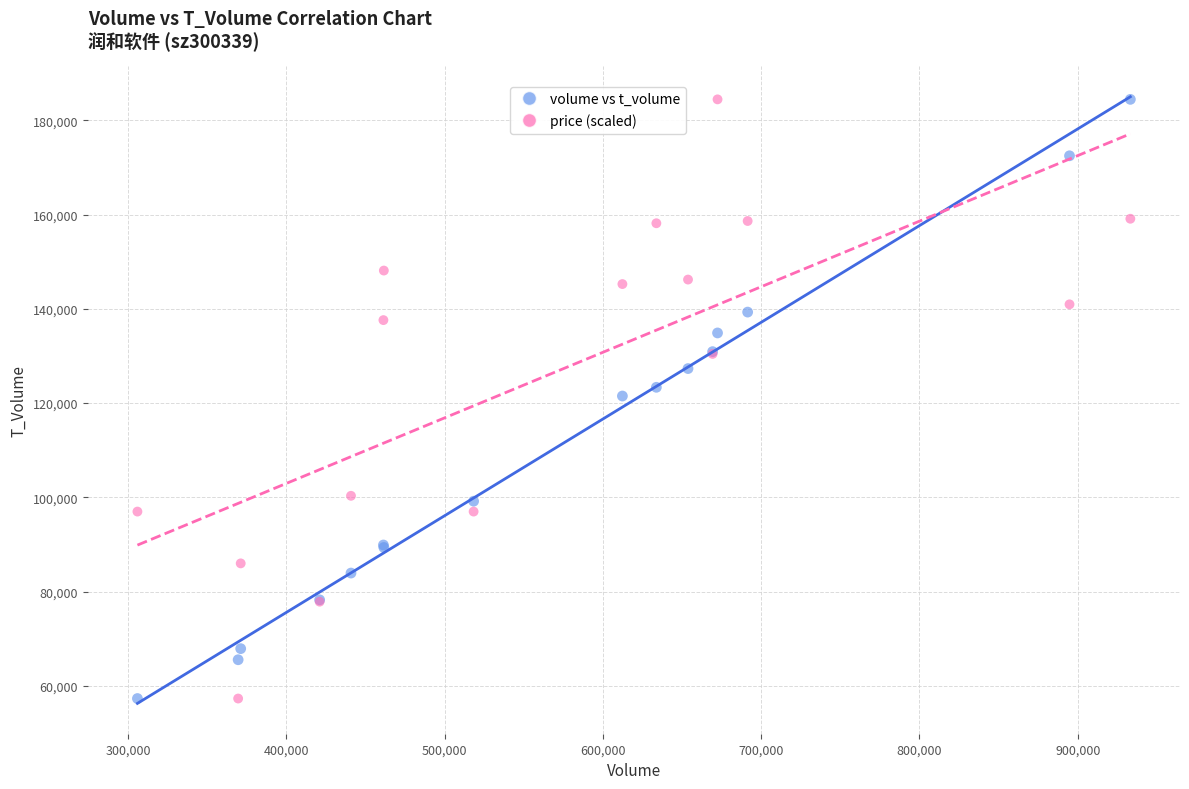

What is the X range (max minus min) for the scatter plot?

627264.0